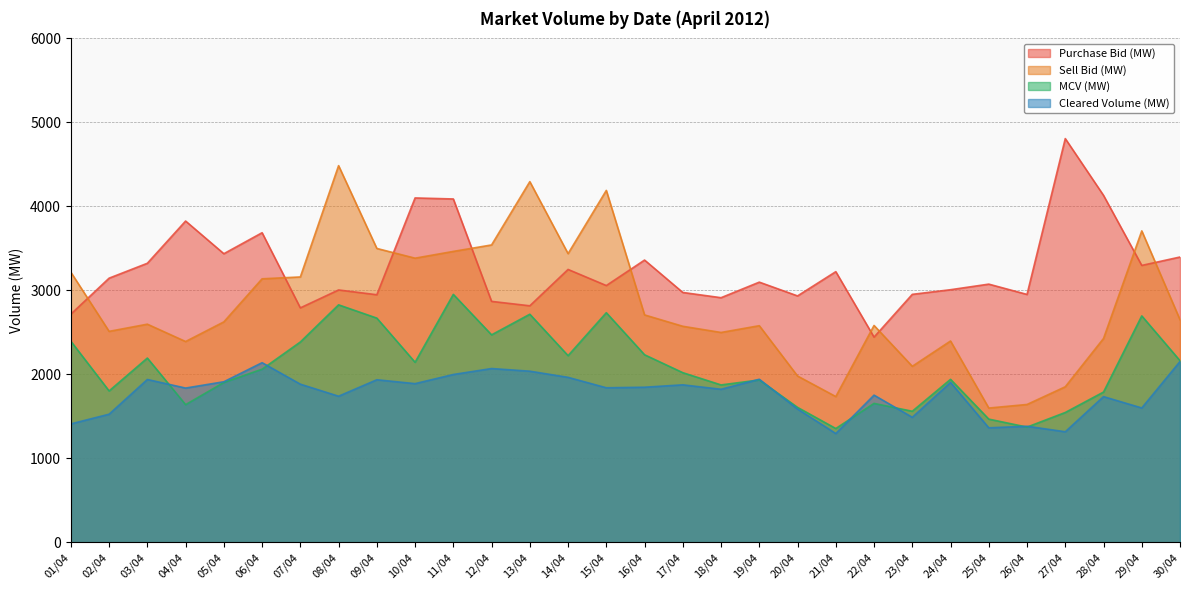

How many interior local peaks does the Cleared Volume (MW) series have?

10